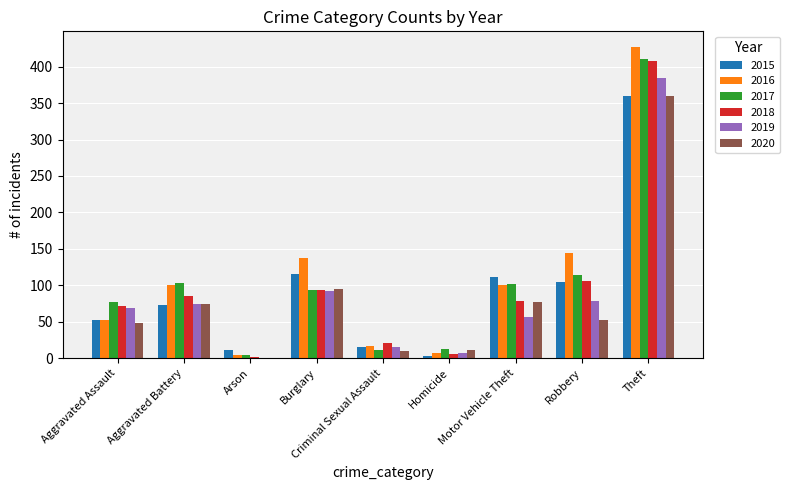

Which series changed the most between Robbery and Theft?

2020